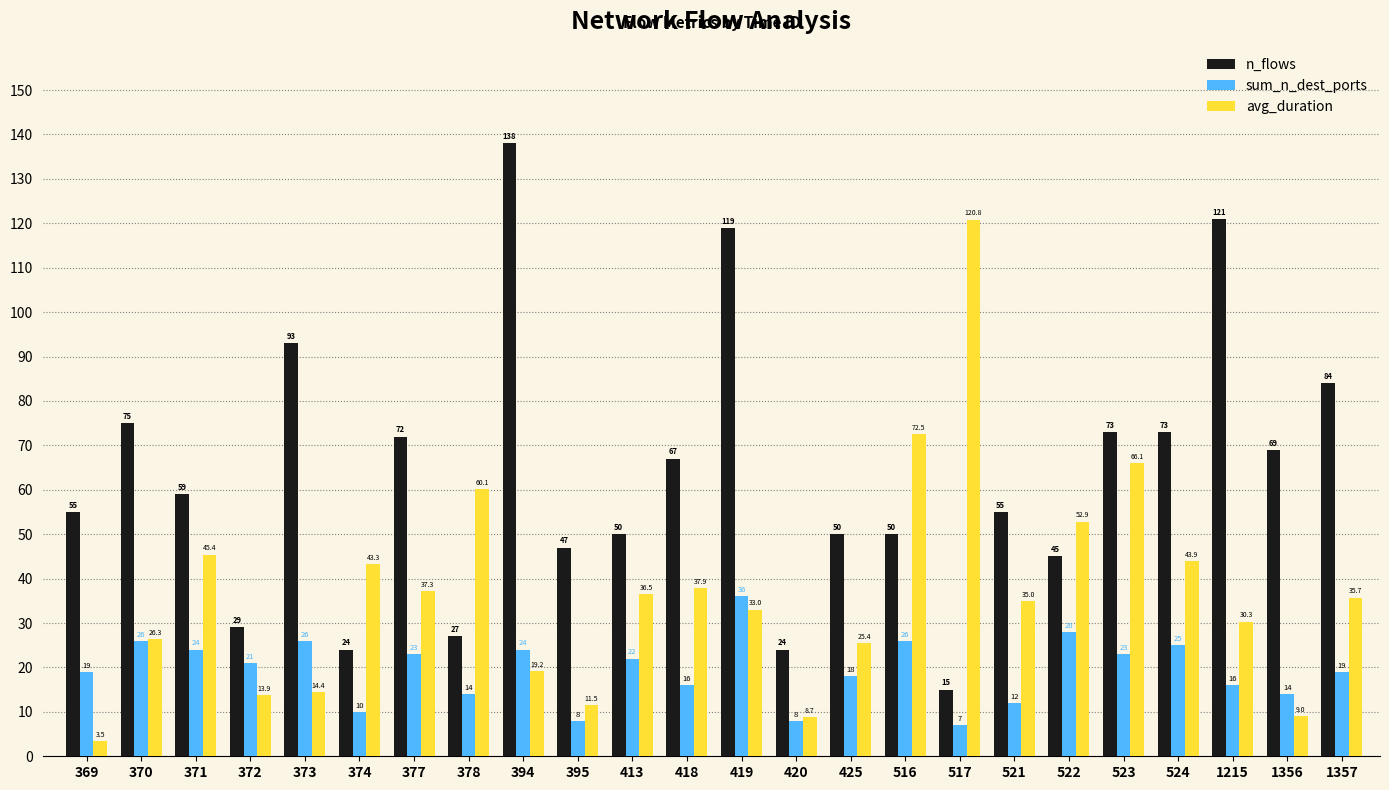

Reading right to left, what are all the values shown in this chart?

n_flows: 1357=84.0	1356=69.0	1215=121.0	524=73.0	523=73.0	522=45.0	521=55.0	517=15.0	516=50.0	425=50.0	420=24.0	419=119.0	418=67.0	413=50.0	395=47.0	394=138.0	378=27.0	377=72.0	374=24.0	373=93.0	372=29.0	371=59.0	370=75.0	369=55.0
sum_n_dest_ports: 1357=19.0	1356=14.0	1215=16.0	524=25.0	523=23.0	522=28.0	521=12.0	517=7.0	516=26.0	425=18.0	420=8.0	419=36.0	418=16.0	413=22.0	395=8.0	394=24.0	378=14.0	377=23.0	374=10.0	373=26.0	372=21.0	371=24.0	370=26.0	369=19.0
avg_duration: 1357=35.7	1356=9.0	1215=30.3	524=43.9	523=66.1	522=52.9	521=35.0	517=120.8	516=72.5	425=25.4	420=8.7	419=33.0	418=37.9	413=36.5	395=11.5	394=19.2	378=60.1	377=37.3	374=43.3	373=14.4	372=13.9	371=45.4	370=26.3	369=3.5